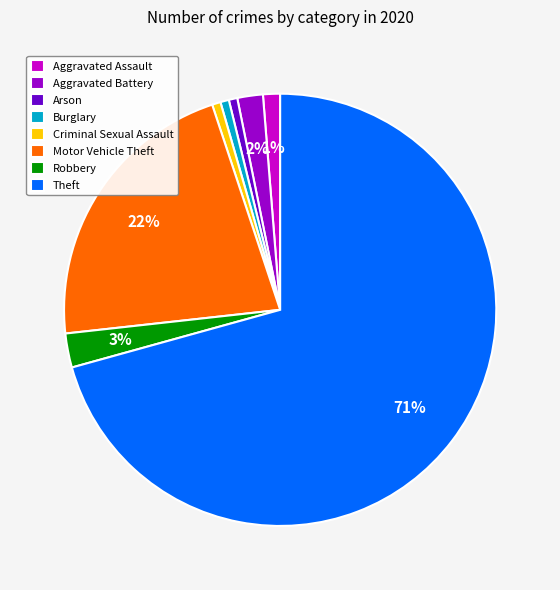

Count the number of slices in the pie.

8